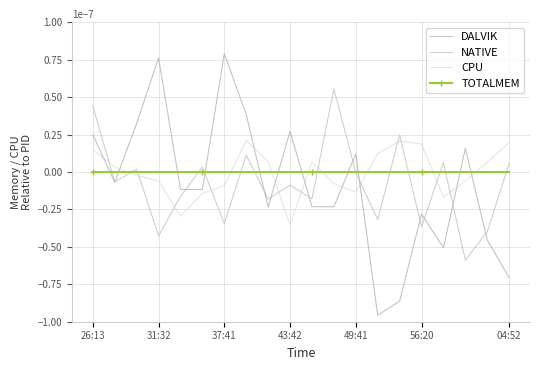

How many times do TOTALMEM and NATIVE cross each other?

14